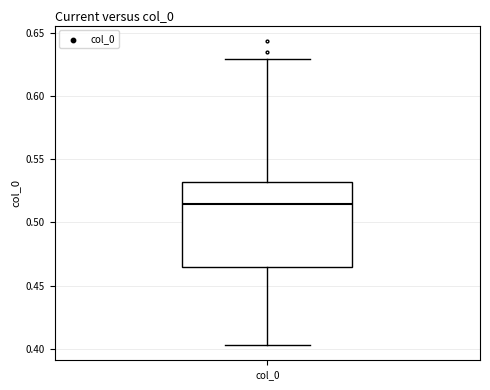

Read this box plot against the y-axis: the position of the median line, the range covered by the box, and the ends of both whiskers. The values are not printed on the chart, so give them approximately, as read against the axis.

median 0.515, box 0.465 to 0.530, whiskers 0.405 to 0.630